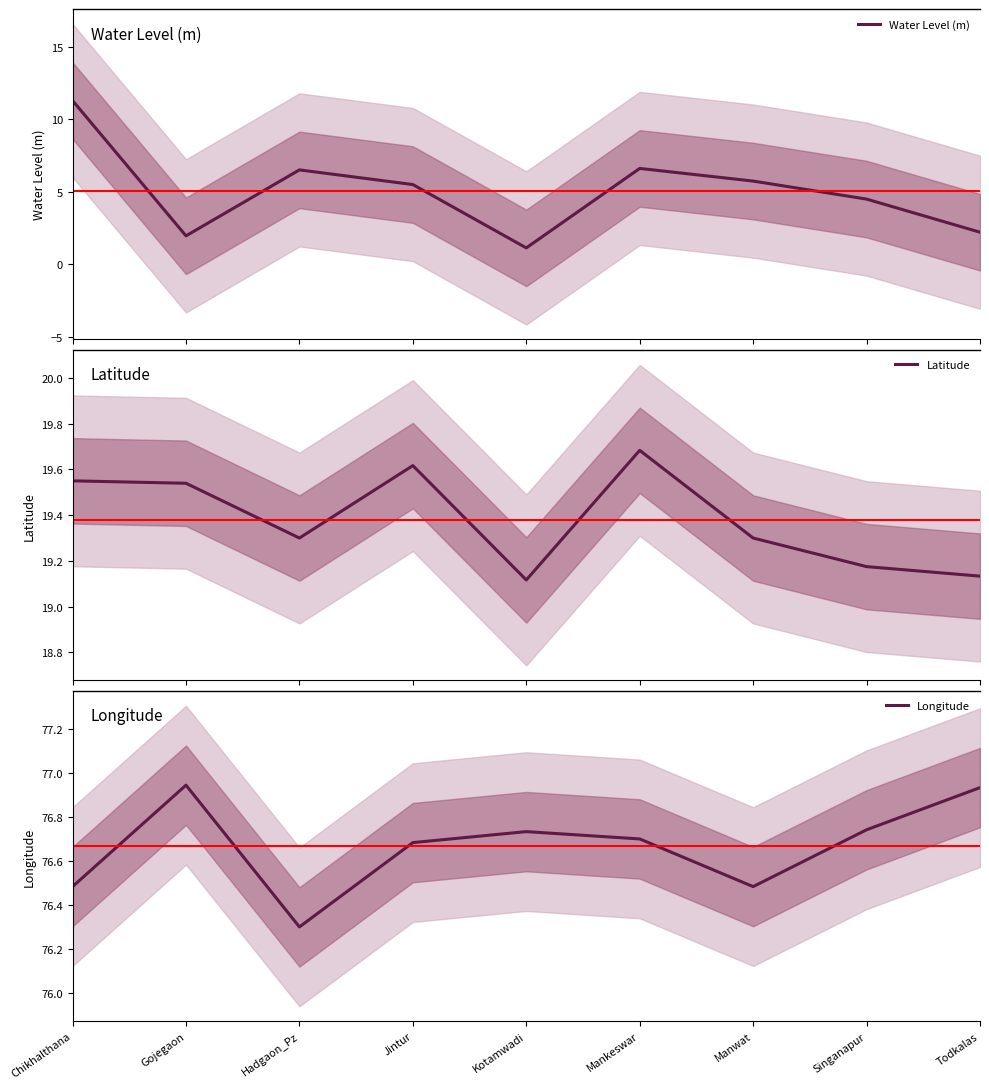

The Longitude series shows 101.7 at Gojegaon. True or false?

False